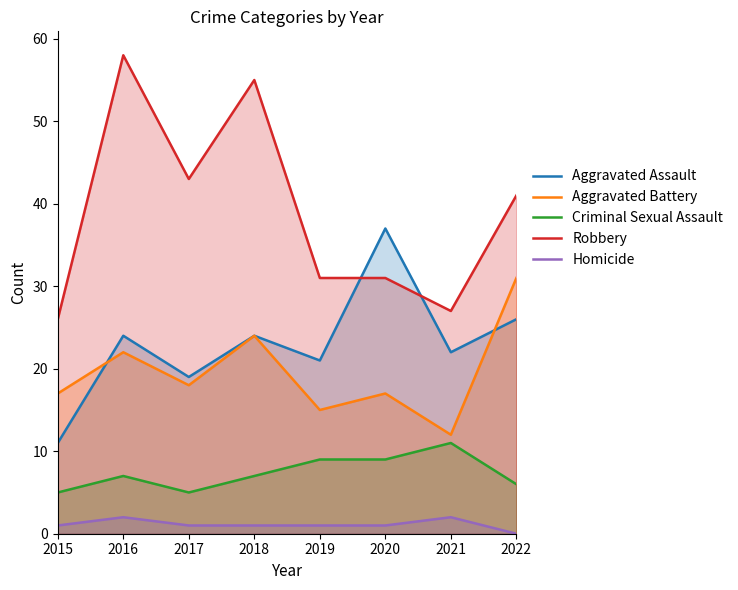

How many data points in Homicide are above 1?

2